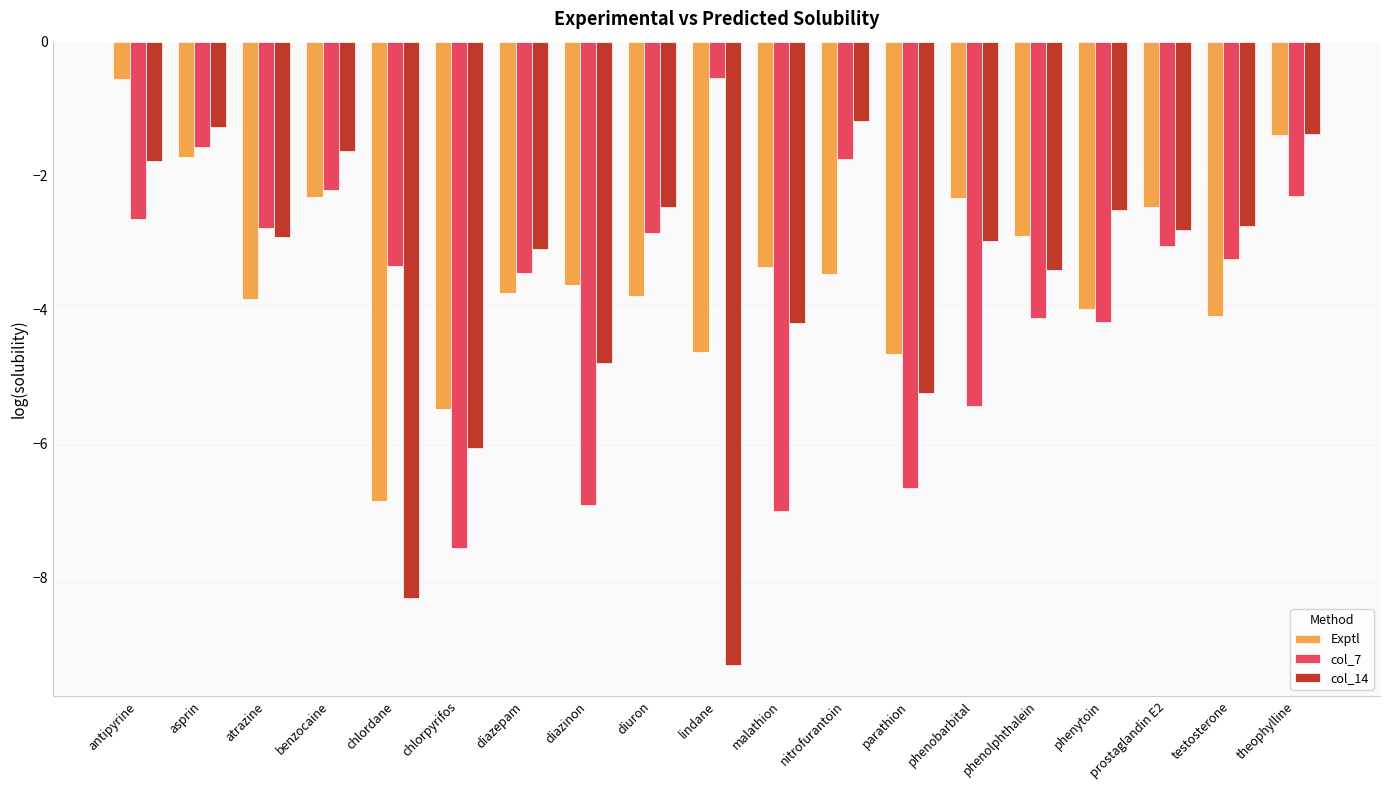

What is the smallest value displayed?

-9.3